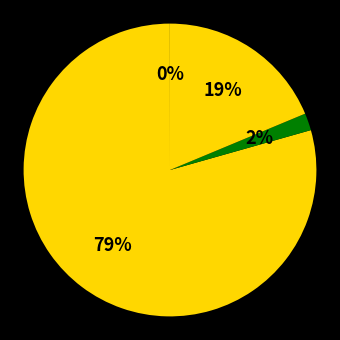

Is there a majority slice in this chart?

Yes